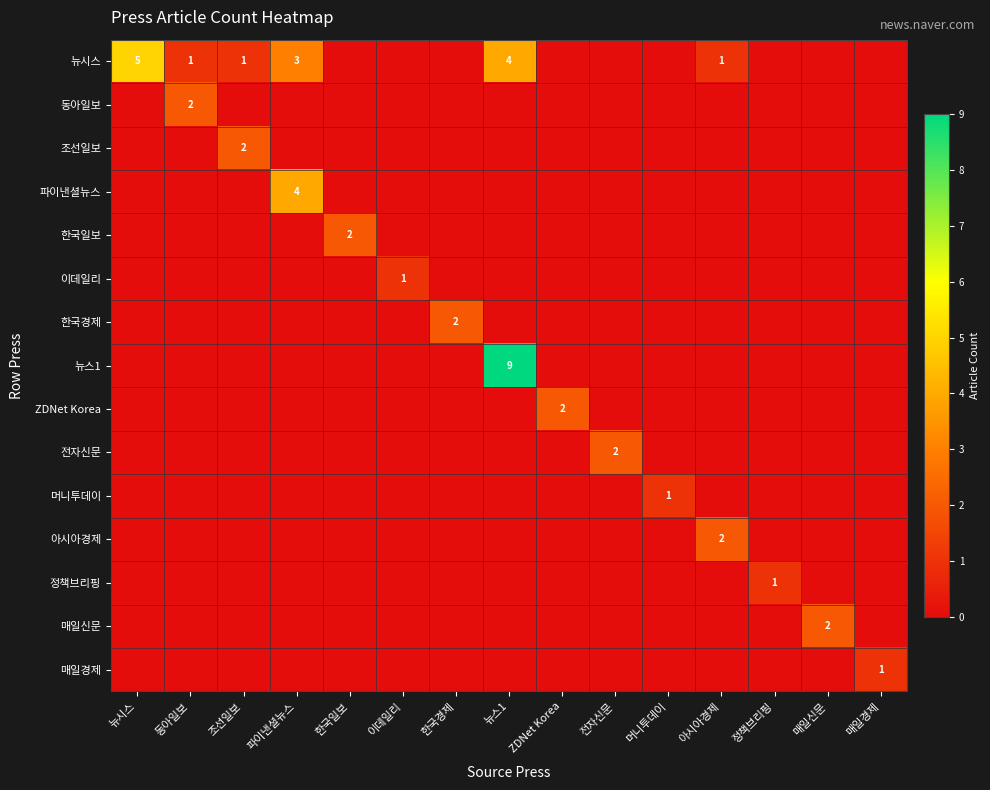

Which series has the largest total across all categories?

뉴시스